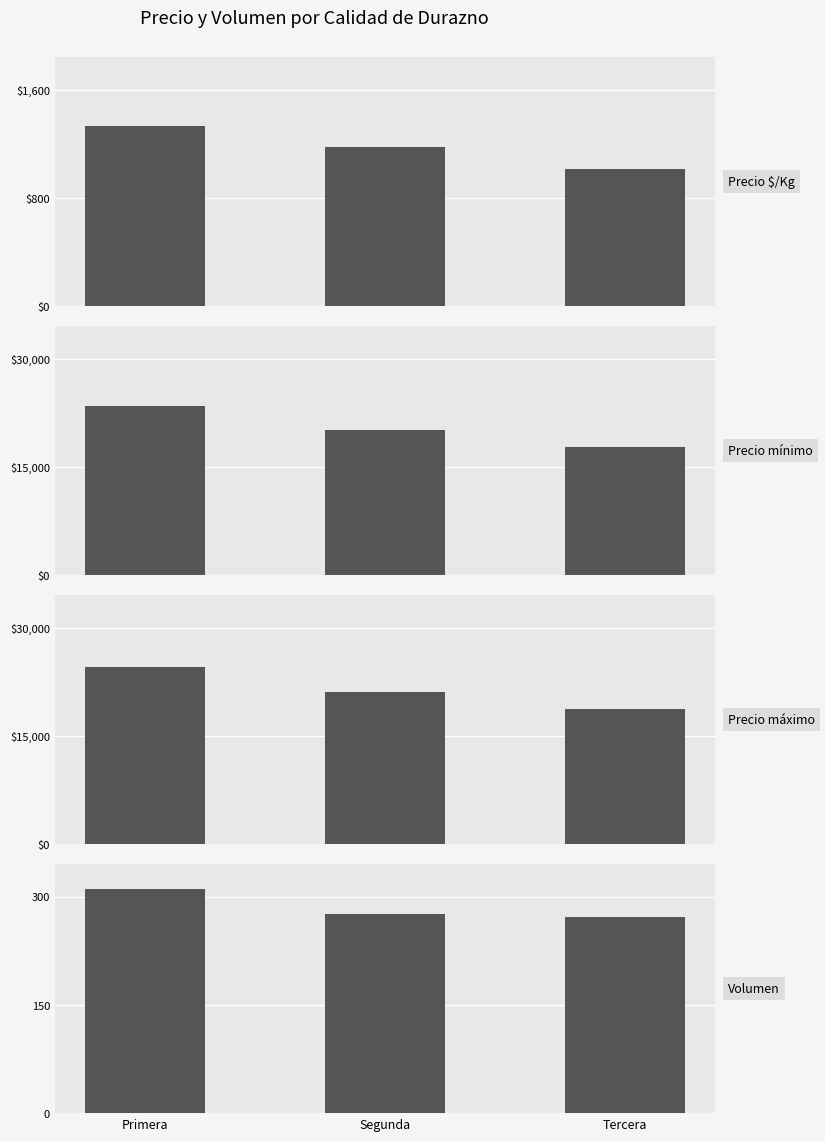

What is the label of the 1st bar from the right?

Tercera